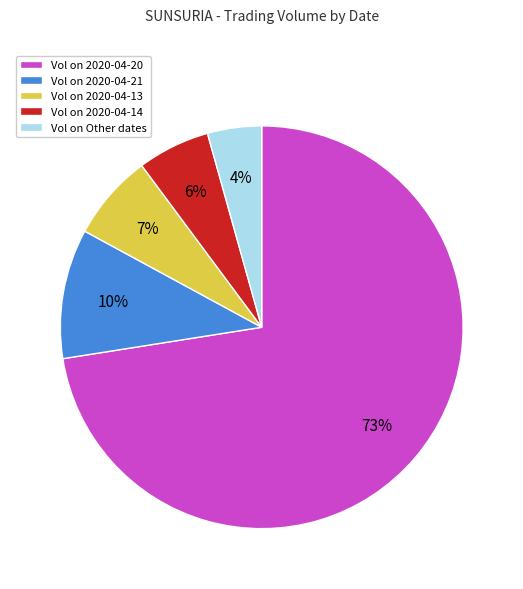

To the nearest percent, what is the average slice percentage?

20%